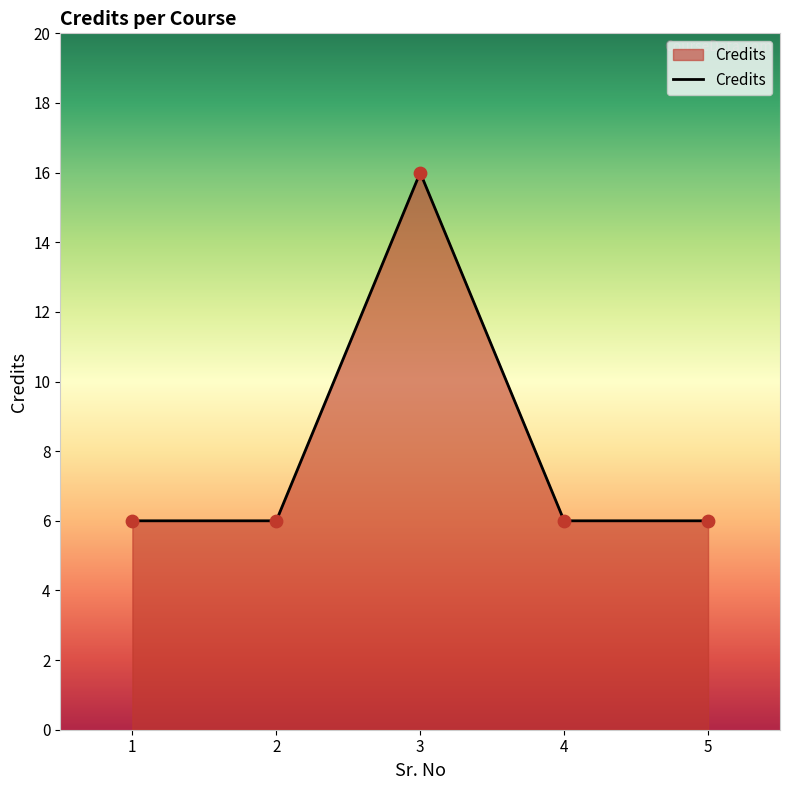

What is the change in value from 2 to 3?

+10